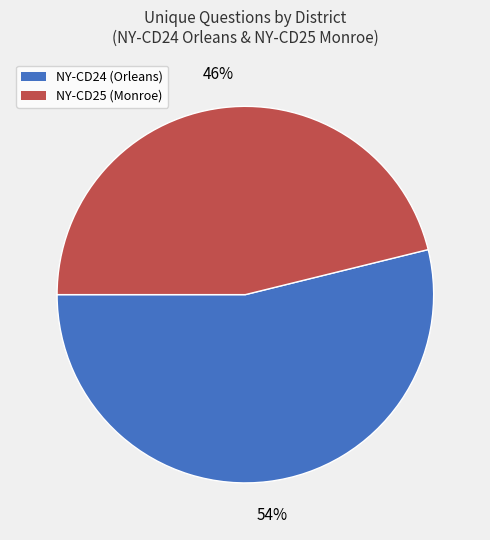

Is there any slice that represents more than half of the pie?

Yes